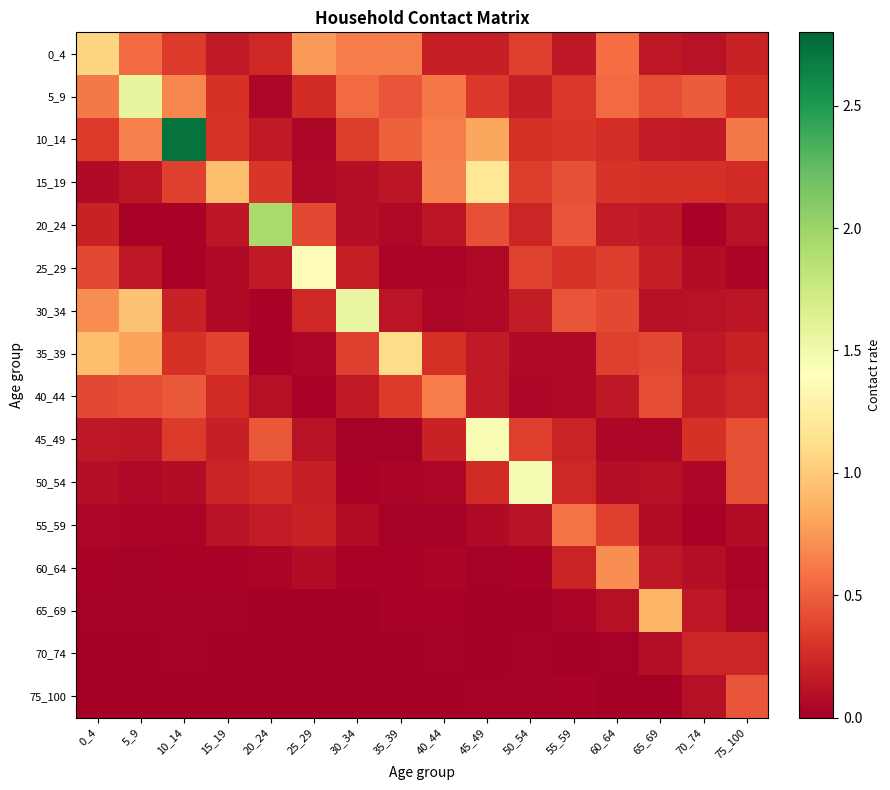

Reading left to right, extract all data points from this chart.

0_4: 0_4=1.1	5_9=0.5	10_14=0.3	15_19=0.2	20_24=0.2	25_29=0.8	30_34=0.6	35_39=0.6	40_44=0.2	45_49=0.2	50_54=0.4	55_59=0.1	60_64=0.6	65_69=0.1	70_74=0.1	75_100=0.2
5_9: 0_4=0.6	5_9=1.6	10_14=0.7	15_19=0.3	20_24=0.0	25_29=0.3	30_34=0.6	35_39=0.5	40_44=0.6	45_49=0.3	50_54=0.2	55_59=0.3	60_64=0.5	65_69=0.4	70_74=0.5	75_100=0.3
10_14: 0_4=0.3	5_9=0.6	10_14=2.7	15_19=0.3	20_24=0.2	25_29=0.0	30_34=0.3	35_39=0.5	40_44=0.6	45_49=0.8	50_54=0.3	55_59=0.3	60_64=0.3	65_69=0.2	70_74=0.2	75_100=0.6
15_19: 0_4=0.1	5_9=0.1	10_14=0.4	15_19=0.9	20_24=0.3	25_29=0.1	30_34=0.1	35_39=0.1	40_44=0.7	45_49=1.2	50_54=0.3	55_59=0.4	60_64=0.3	65_69=0.3	70_74=0.3	75_100=0.3
20_24: 0_4=0.2	5_9=0.0	10_14=0.0	15_19=0.1	20_24=1.9	25_29=0.4	30_34=0.1	35_39=0.1	40_44=0.1	45_49=0.4	50_54=0.2	55_59=0.4	60_64=0.2	65_69=0.1	70_74=0.0	75_100=0.1
25_29: 0_4=0.4	5_9=0.1	10_14=0.0	15_19=0.1	20_24=0.2	25_29=1.4	30_34=0.2	35_39=0.0	40_44=0.0	45_49=0.1	50_54=0.4	55_59=0.3	60_64=0.3	65_69=0.2	70_74=0.1	75_100=0.0
30_34: 0_4=0.7	5_9=1.0	10_14=0.2	15_19=0.1	20_24=0.0	25_29=0.2	30_34=1.6	35_39=0.1	40_44=0.1	45_49=0.1	50_54=0.2	55_59=0.5	60_64=0.4	65_69=0.1	70_74=0.1	75_100=0.1
35_39: 0_4=0.9	5_9=0.8	10_14=0.3	15_19=0.4	20_24=0.0	25_29=0.0	30_34=0.4	35_39=1.1	40_44=0.3	45_49=0.2	50_54=0.1	55_59=0.1	60_64=0.4	65_69=0.4	70_74=0.1	75_100=0.2
40_44: 0_4=0.4	5_9=0.4	10_14=0.5	15_19=0.3	20_24=0.1	25_29=0.0	30_34=0.2	35_39=0.3	40_44=0.6	45_49=0.2	50_54=0.0	55_59=0.1	60_64=0.1	65_69=0.4	70_74=0.2	75_100=0.2
45_49: 0_4=0.2	5_9=0.1	10_14=0.3	15_19=0.2	20_24=0.5	25_29=0.1	30_34=0.0	35_39=0.0	40_44=0.2	45_49=1.4	50_54=0.4	55_59=0.2	60_64=0.0	65_69=0.1	70_74=0.3	75_100=0.4
50_54: 0_4=0.1	5_9=0.1	10_14=0.1	15_19=0.2	20_24=0.3	25_29=0.2	30_34=0.0	35_39=0.0	40_44=0.1	45_49=0.3	50_54=1.5	55_59=0.2	60_64=0.1	65_69=0.1	70_74=0.1	75_100=0.4
55_59: 0_4=0.1	5_9=0.0	10_14=0.0	15_19=0.1	20_24=0.2	25_29=0.2	30_34=0.1	35_39=0.0	40_44=0.0	45_49=0.1	50_54=0.1	55_59=0.6	60_64=0.4	65_69=0.1	70_74=0.0	75_100=0.1
60_64: 0_4=0.0	5_9=0.0	10_14=0.0	15_19=0.0	20_24=0.0	25_29=0.1	30_34=0.0	35_39=0.0	40_44=0.0	45_49=0.0	50_54=0.0	55_59=0.2	60_64=0.7	65_69=0.1	70_74=0.1	75_100=0.0
65_69: 0_4=0.0	5_9=0.0	10_14=0.0	15_19=0.0	20_24=0.0	25_29=0.0	30_34=0.0	35_39=0.0	40_44=0.0	45_49=0.0	50_54=0.0	55_59=0.0	60_64=0.1	65_69=0.9	70_74=0.1	75_100=0.1
70_74: 0_4=0.0	5_9=0.0	10_14=0.0	15_19=0.0	20_24=0.0	25_29=0.0	30_34=0.0	35_39=0.0	40_44=0.0	45_49=0.0	50_54=0.0	55_59=0.0	60_64=0.0	65_69=0.1	70_74=0.2	75_100=0.2
75_100: 0_4=0.0	5_9=0.0	10_14=0.0	15_19=0.0	20_24=0.0	25_29=0.0	30_34=0.0	35_39=0.0	40_44=0.0	45_49=0.0	50_54=0.0	55_59=0.0	60_64=0.0	65_69=0.0	70_74=0.1	75_100=0.4